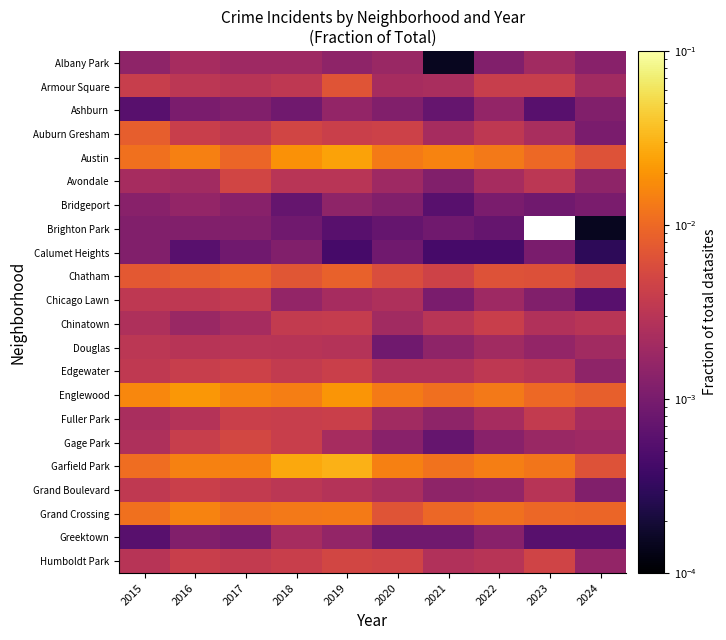

At 2015, list the series in order from largest to smallest.

Englewood, Austin, Grand Crossing, Garfield Park, Auburn Gresham, Chatham, Armour Square, Edgewater, Grand Boulevard, Chicago Lawn, Douglas, Humboldt Park, Chinatown, Gage Park, Fuller Park, Avondale, Albany Park, Bridgeport, Brighton Park, Calumet Heights, Ashburn, Greektown